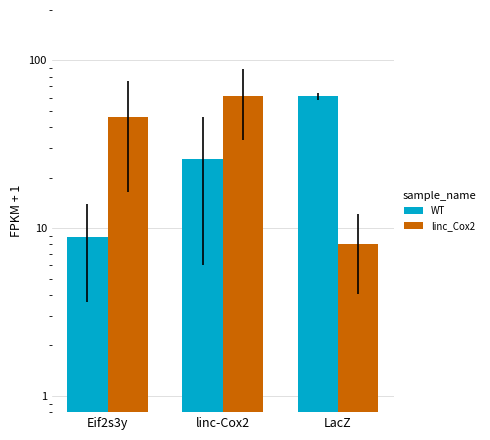

Which label corresponds to the largest value in the chart?

LacZ